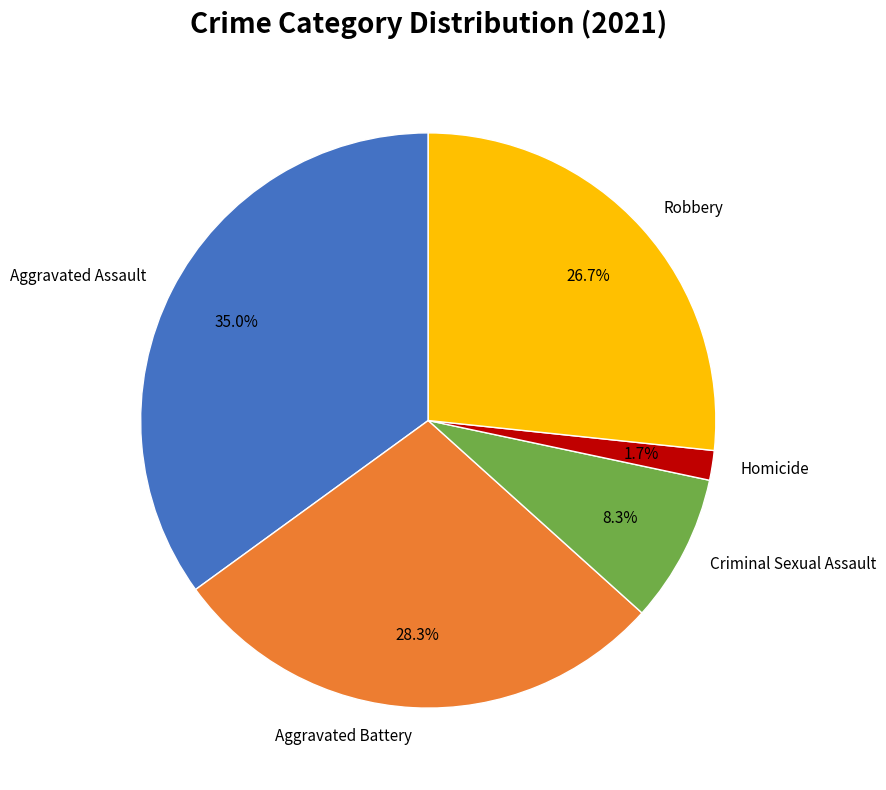

To the nearest percent, what is the combined percentage of Aggravated Assault and Robbery?

62%